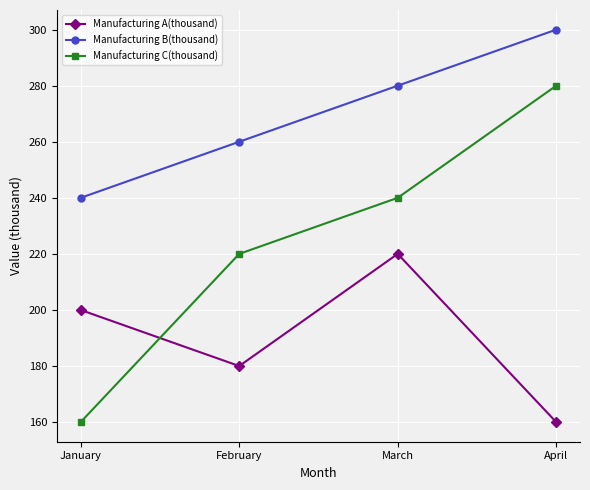

What is the sum of all Manufacturing C(thousand) values?

900